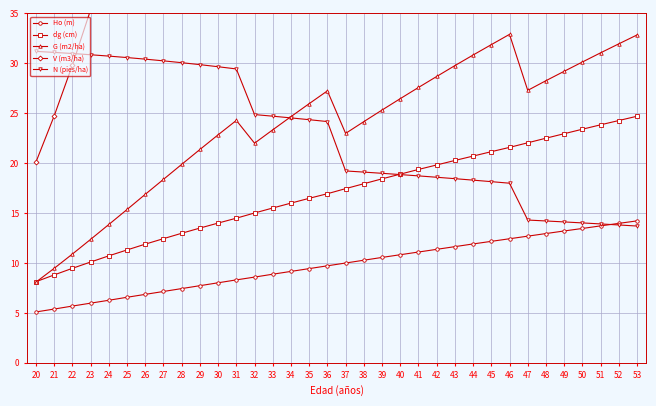

What is the value of the Ho (m) point at the 3rd from the left?

5.7